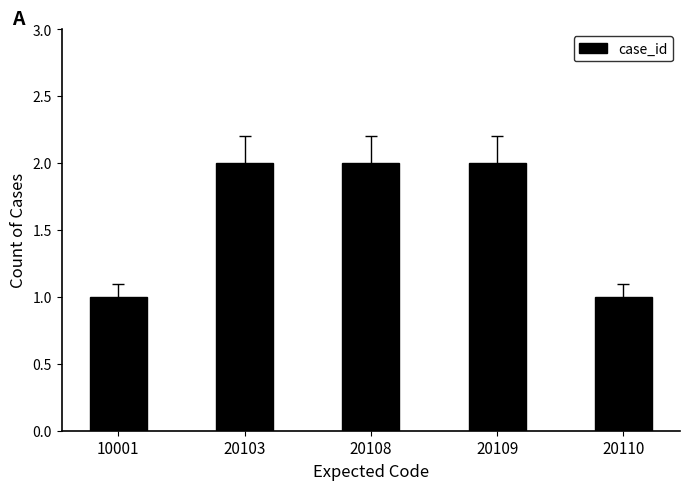

How many values are between 1 and 2?

5